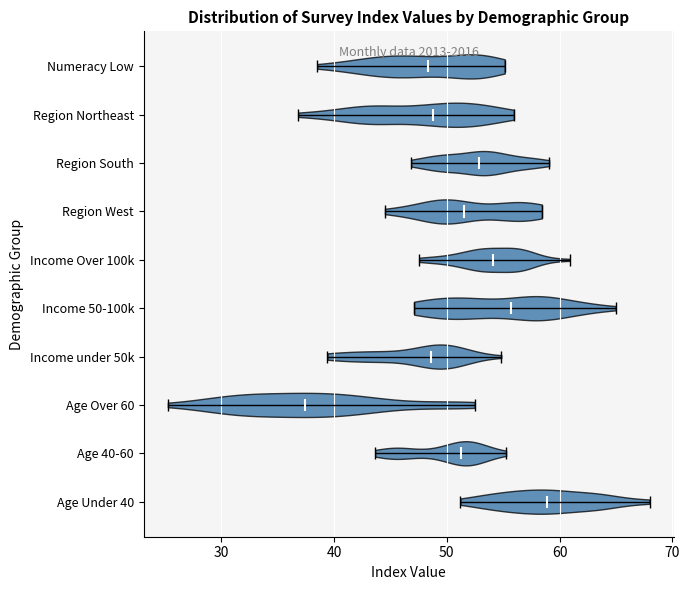

Which violin has the furthest to the right median line?

Age Under 40